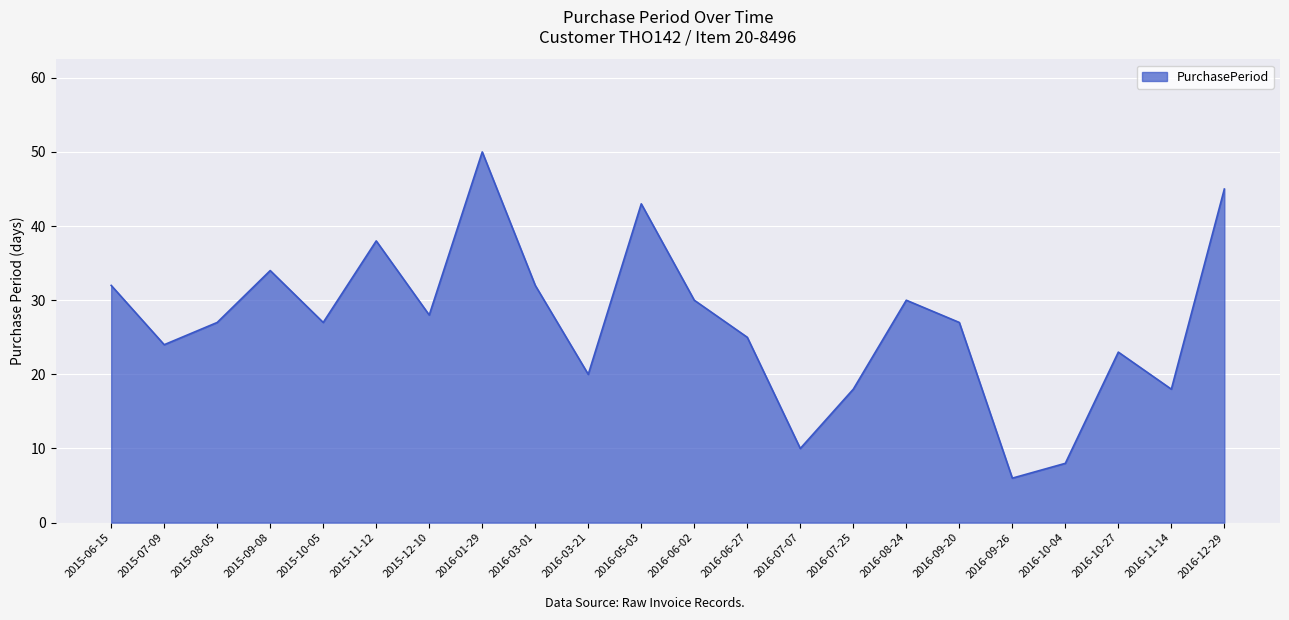

Reading left to right, extract all data points from this chart.

2015-06-15=32	2015-07-09=24	2015-08-05=27	2015-09-08=34	2015-10-05=27	2015-11-12=38	2015-12-10=28	2016-01-29=50	2016-03-01=32	2016-03-21=20	2016-05-03=43	2016-06-02=30	2016-06-27=25	2016-07-07=10	2016-07-25=18	2016-08-24=30	2016-09-20=27	2016-09-26=6	2016-10-04=8	2016-10-27=23	2016-11-14=18	2016-12-29=45